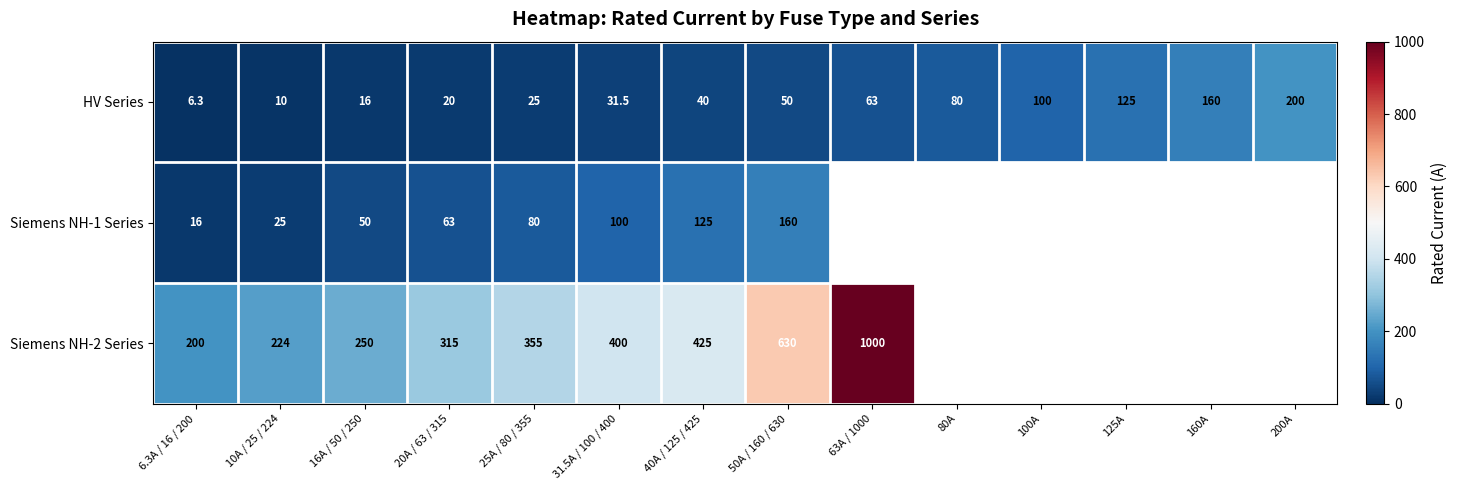

Is the value of Siemens NH-2 Series at 63A / 1000 greater than the value of HV Series at 10A / 25 / 224?

Yes